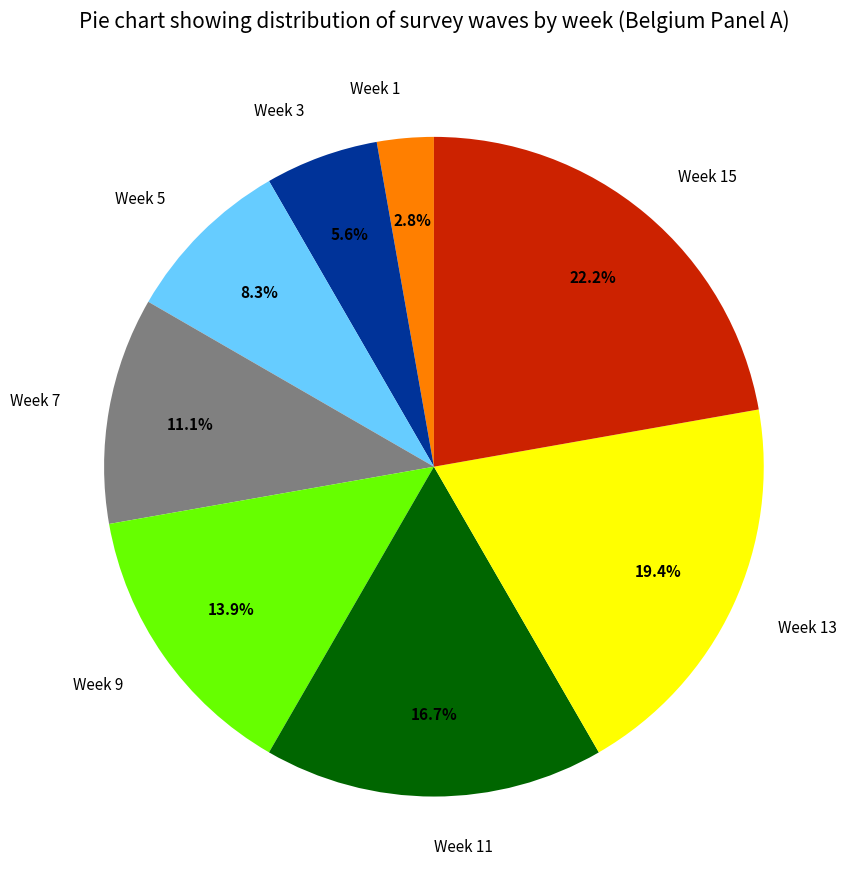

To the nearest percent, what is the difference between the largest and smallest slice percentages?

19%